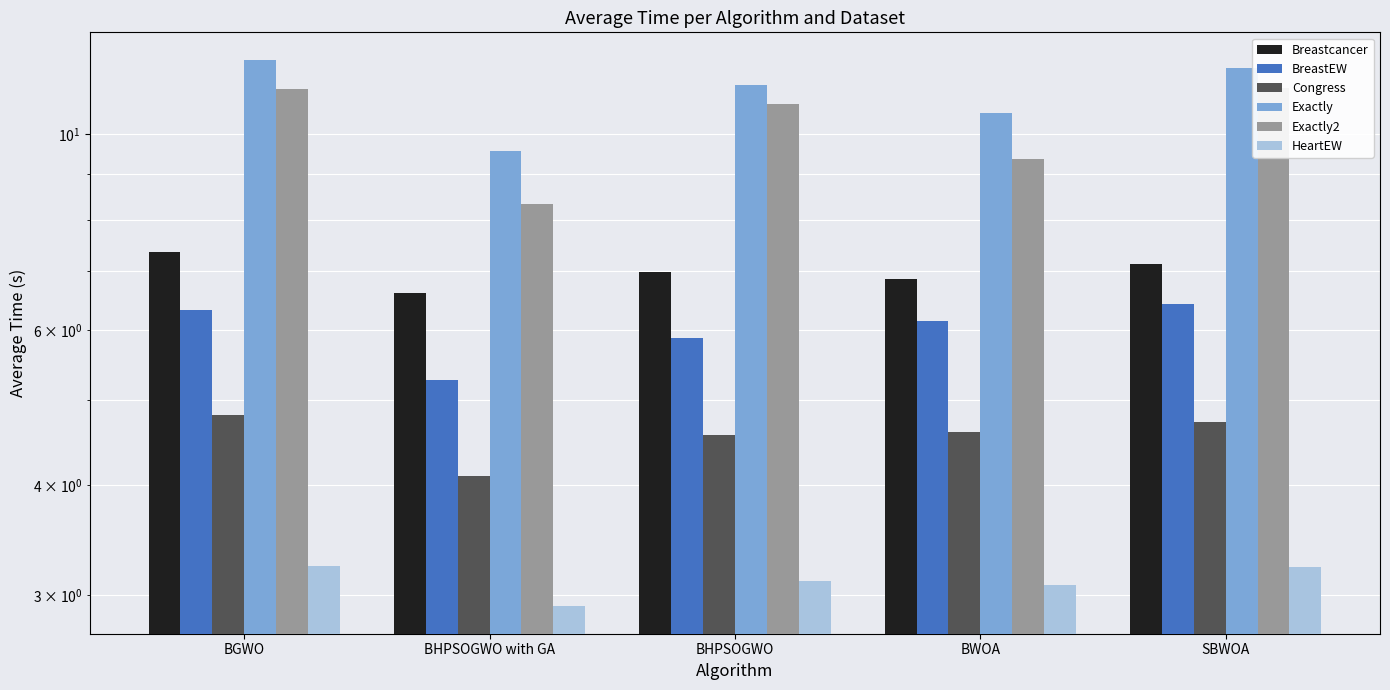

Reading left to right, list all the values displayed in this chart.

Breastcancer: BGWO=7.3	BHPSOGWO with GA=6.6	BHPSOGWO=7.0	BWOA=6.9	SBWOA=7.1
BreastEW: BGWO=6.3	BHPSOGWO with GA=5.3	BHPSOGWO=5.9	BWOA=6.1	SBWOA=6.4
Congress: BGWO=4.8	BHPSOGWO with GA=4.1	BHPSOGWO=4.6	BWOA=4.6	SBWOA=4.7
Exactly: BGWO=12.1	BHPSOGWO with GA=9.6	BHPSOGWO=11.4	BWOA=10.6	SBWOA=11.9
Exactly2: BGWO=11.3	BHPSOGWO with GA=8.3	BHPSOGWO=10.8	BWOA=9.4	SBWOA=11.3
HeartEW: BGWO=3.2	BHPSOGWO with GA=2.9	BHPSOGWO=3.1	BWOA=3.1	SBWOA=3.2